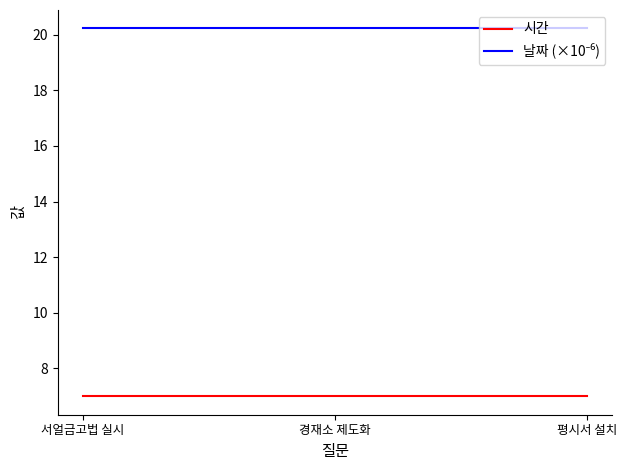

Is it true that 시간 equals 7.0 at 서얼금고법 실시?

True